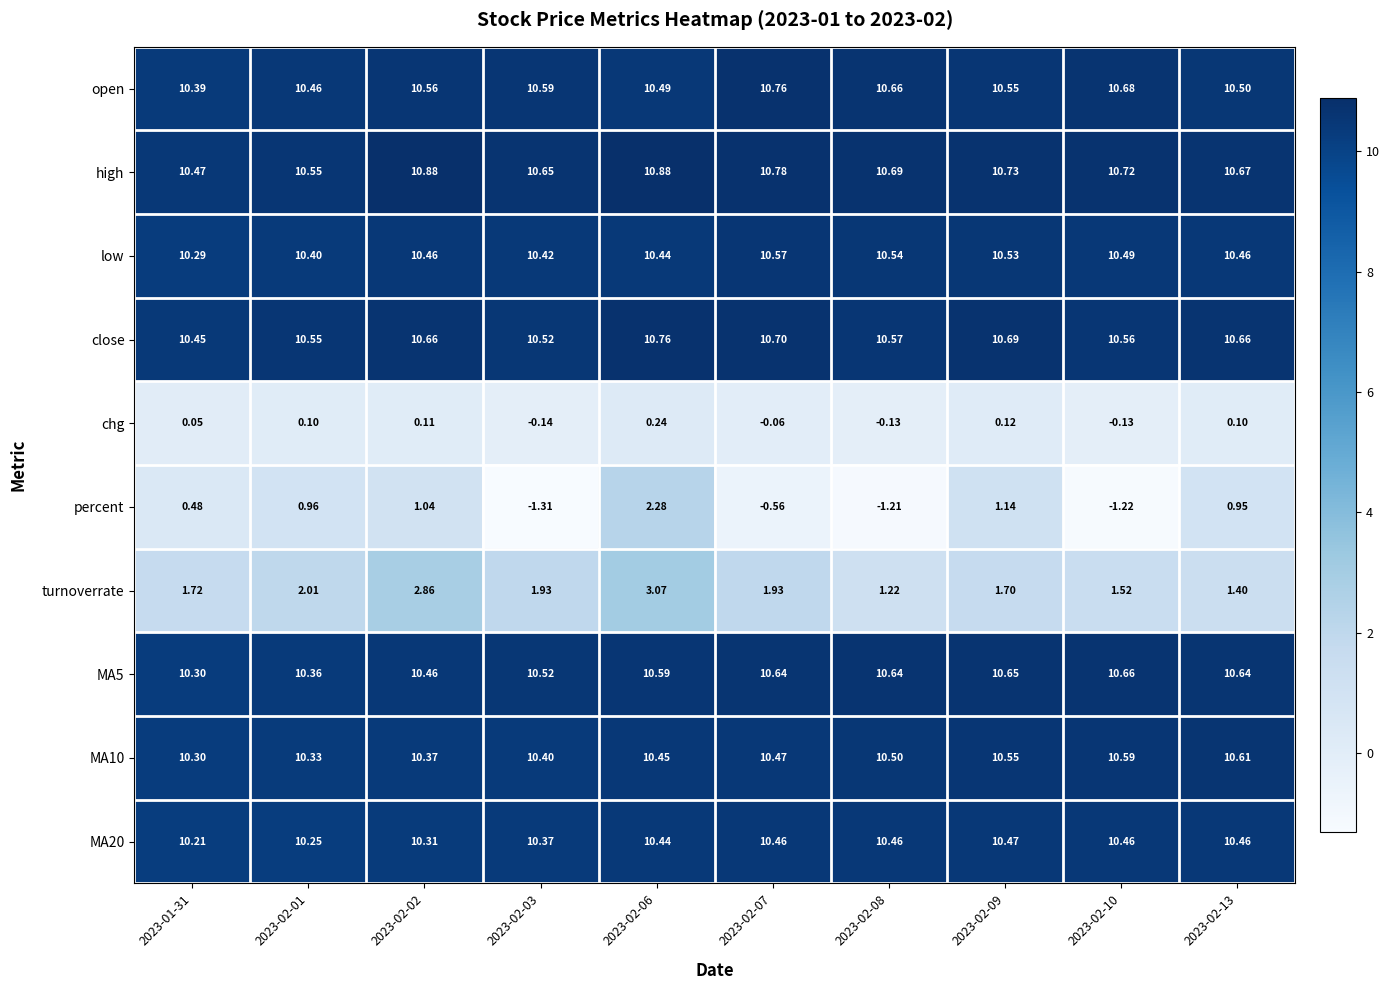

Between 2023-01-31 and 2023-02-09, which series saw the biggest shift?

percent